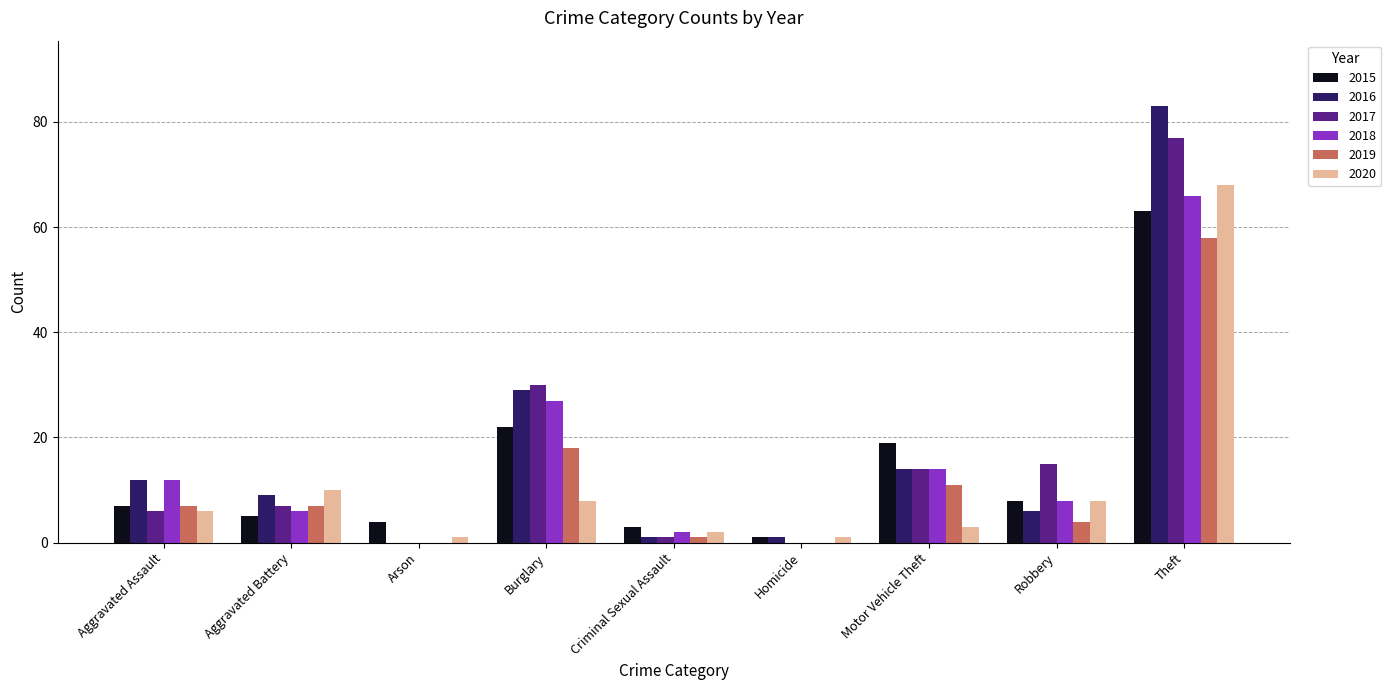

What is the total value across all series at Criminal Sexual Assault?

10